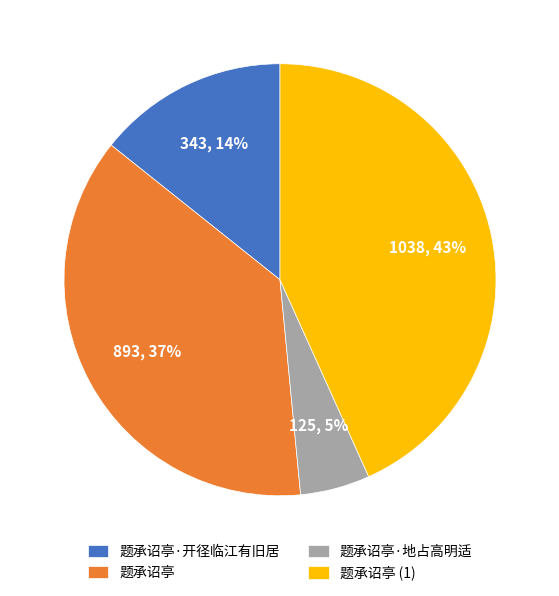

Is there any slice that represents more than half of the pie?

No